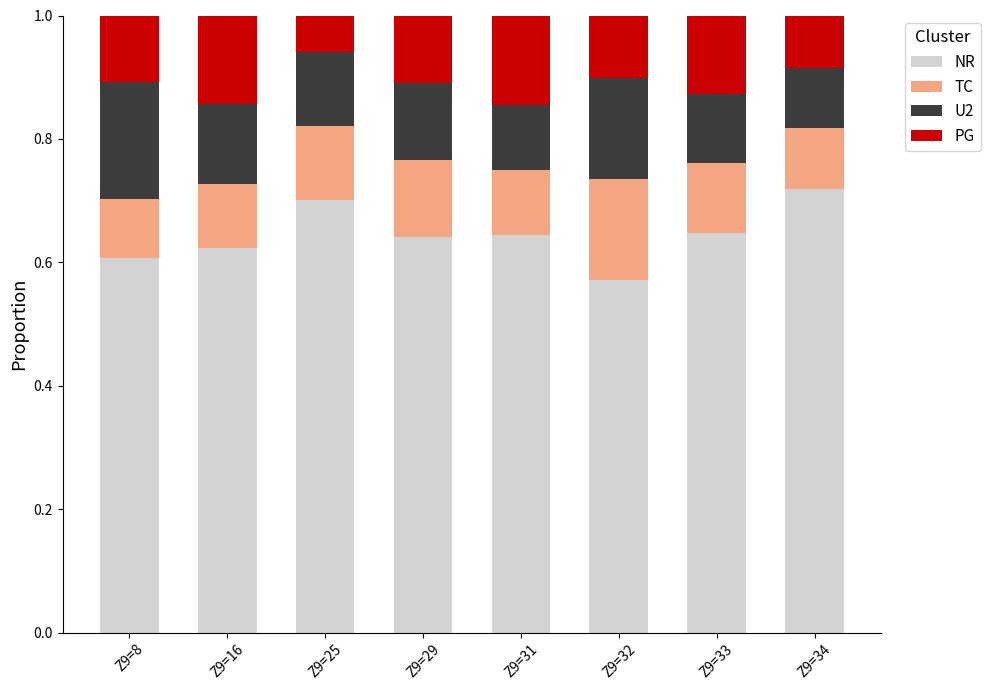

What is the sum of the NR values at Z9=34 and Z9=16?

1.3